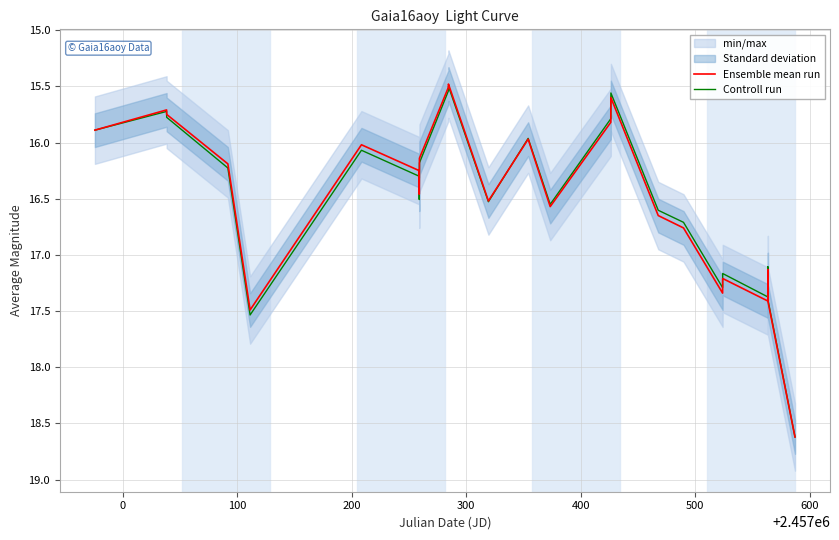

What is the label of the 18th point from the left?

17